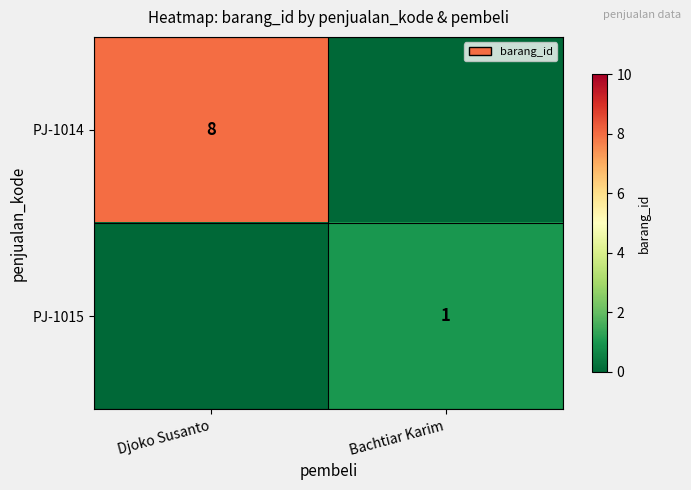

Is the value of PJ-1014 at Djoko Susanto greater than the value of PJ-1015 at Bachtiar Karim?

Yes